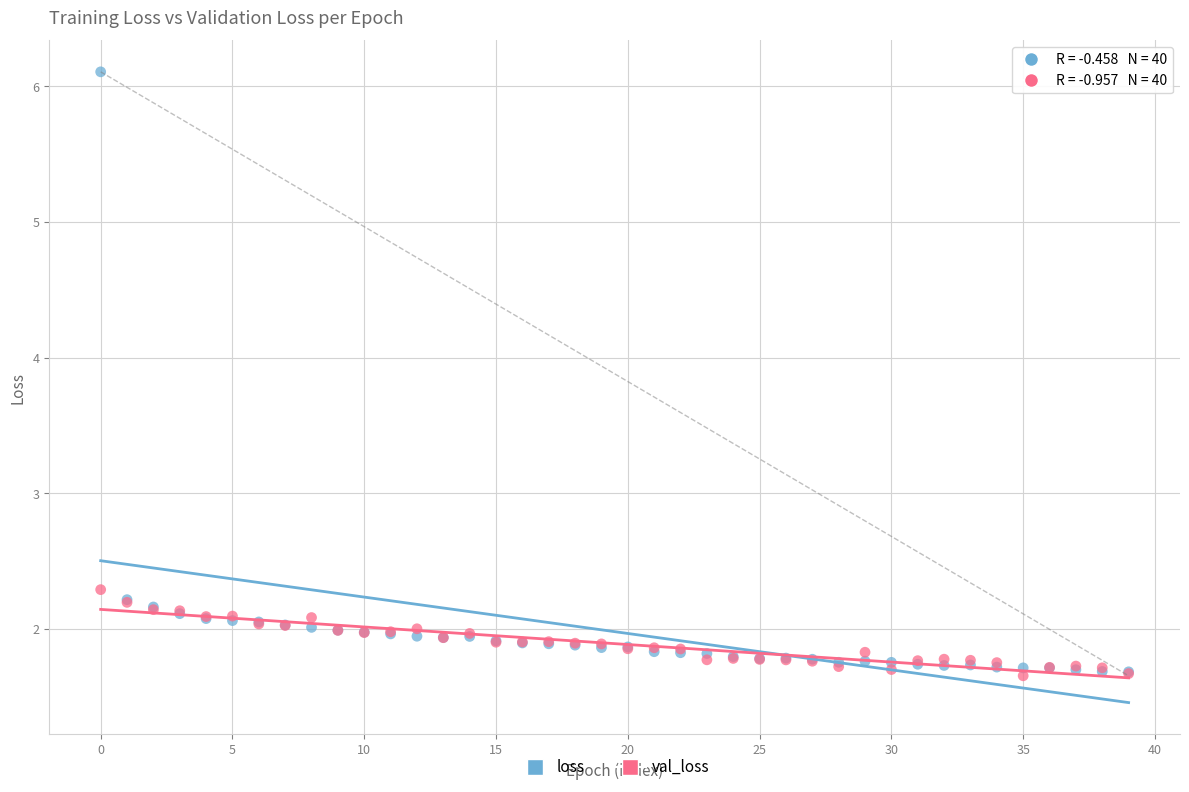

Across all series, what Y value is closest to 3?

2.3